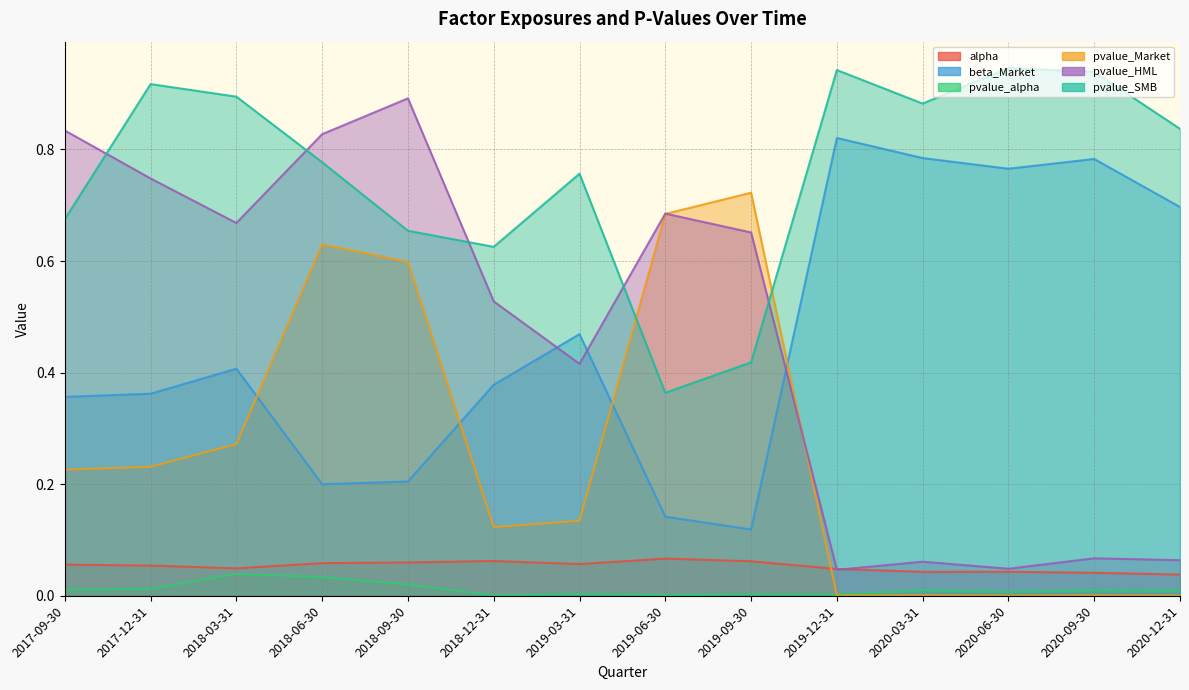

At which label is alpha closest to 0?

2020-12-31